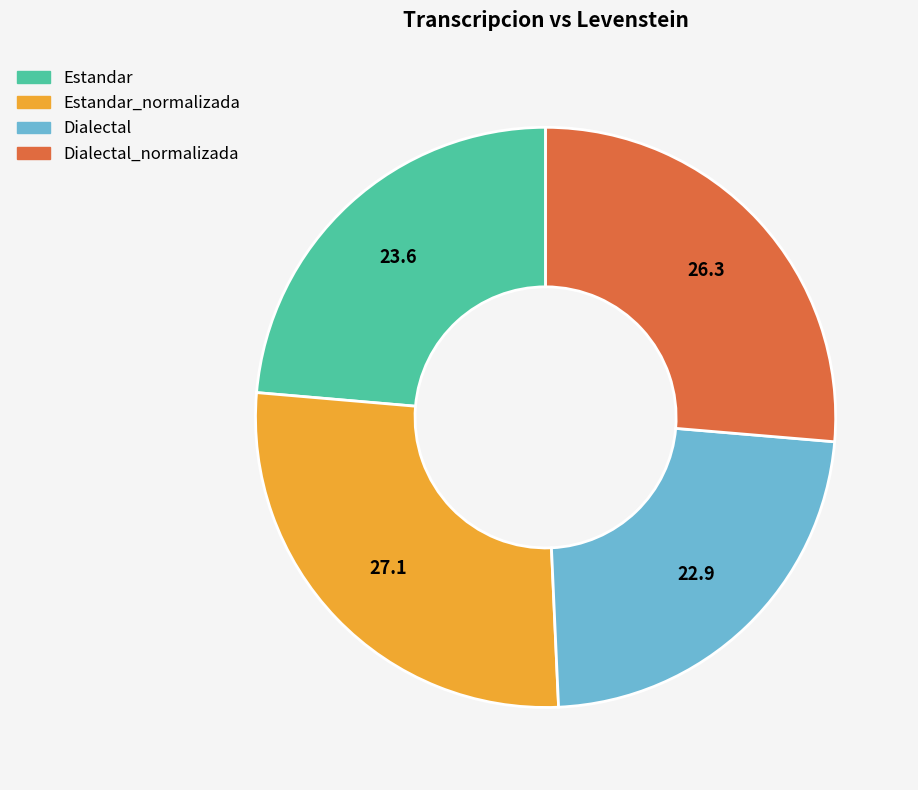

Between Estandar and Estandar_normalizada, which is larger?

Estandar_normalizada